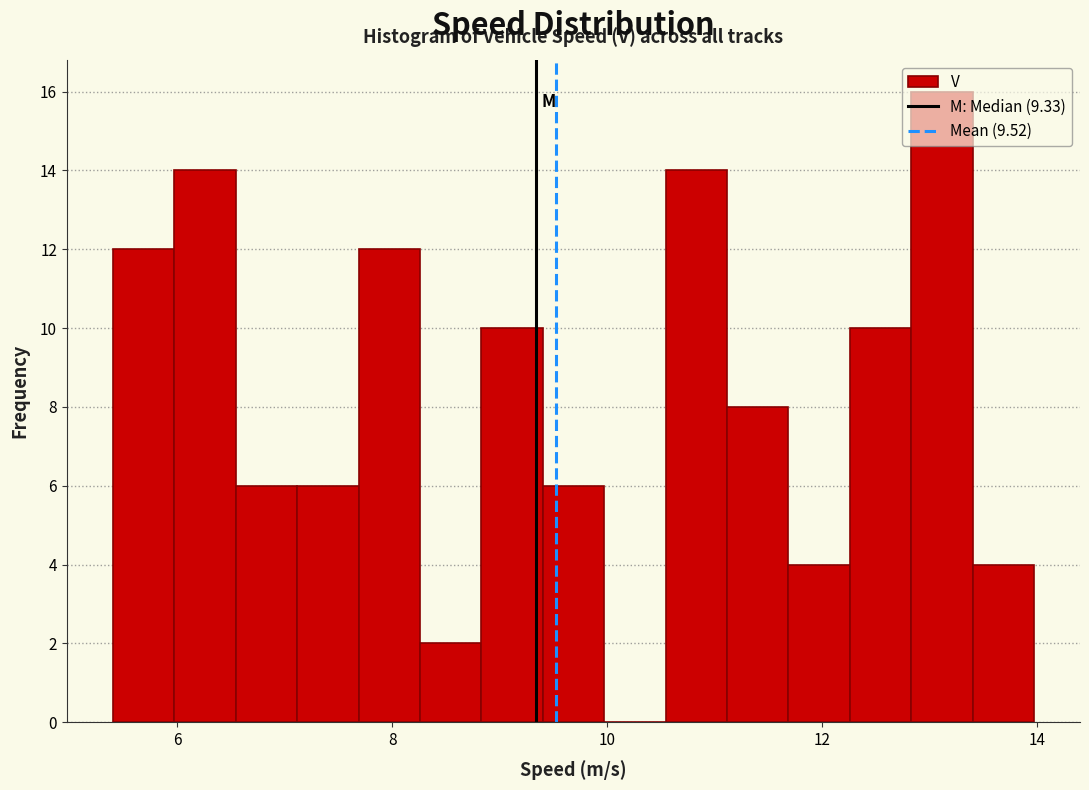

Around what value on the x-axis is the tallest bar? Give the approximate position of its centre, as read against the axis.

13.2